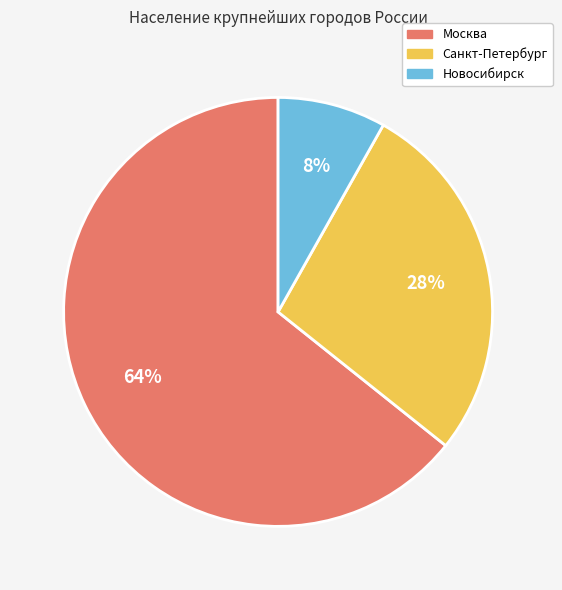

Is there a majority slice in this chart?

Yes